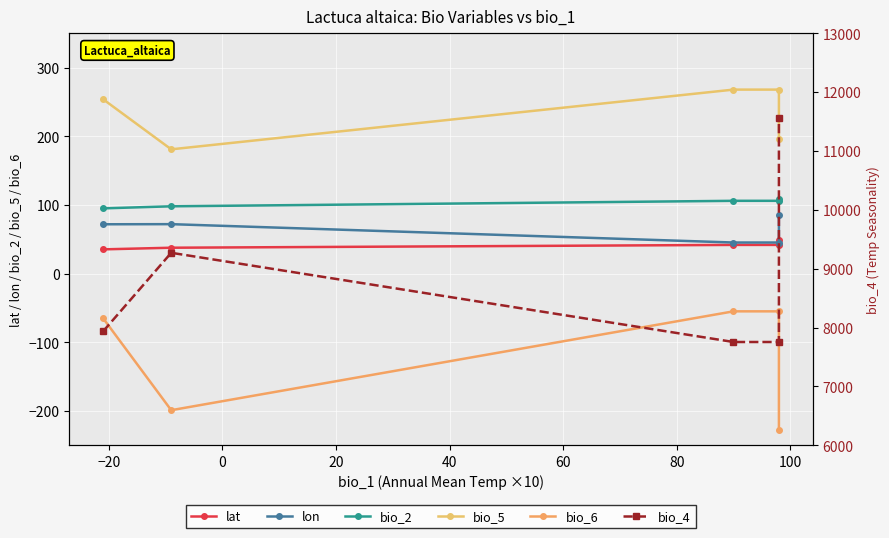

The bio_2 series shows 128.7 at −20. True or false?

False